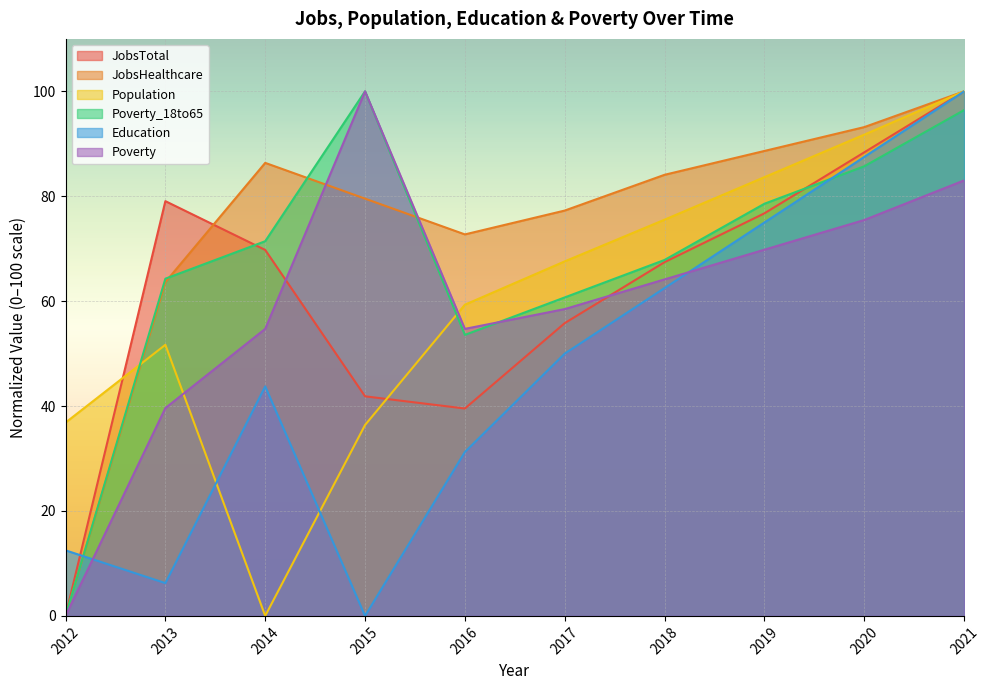

The Education series shows 31.2 at 2016. True or false?

True